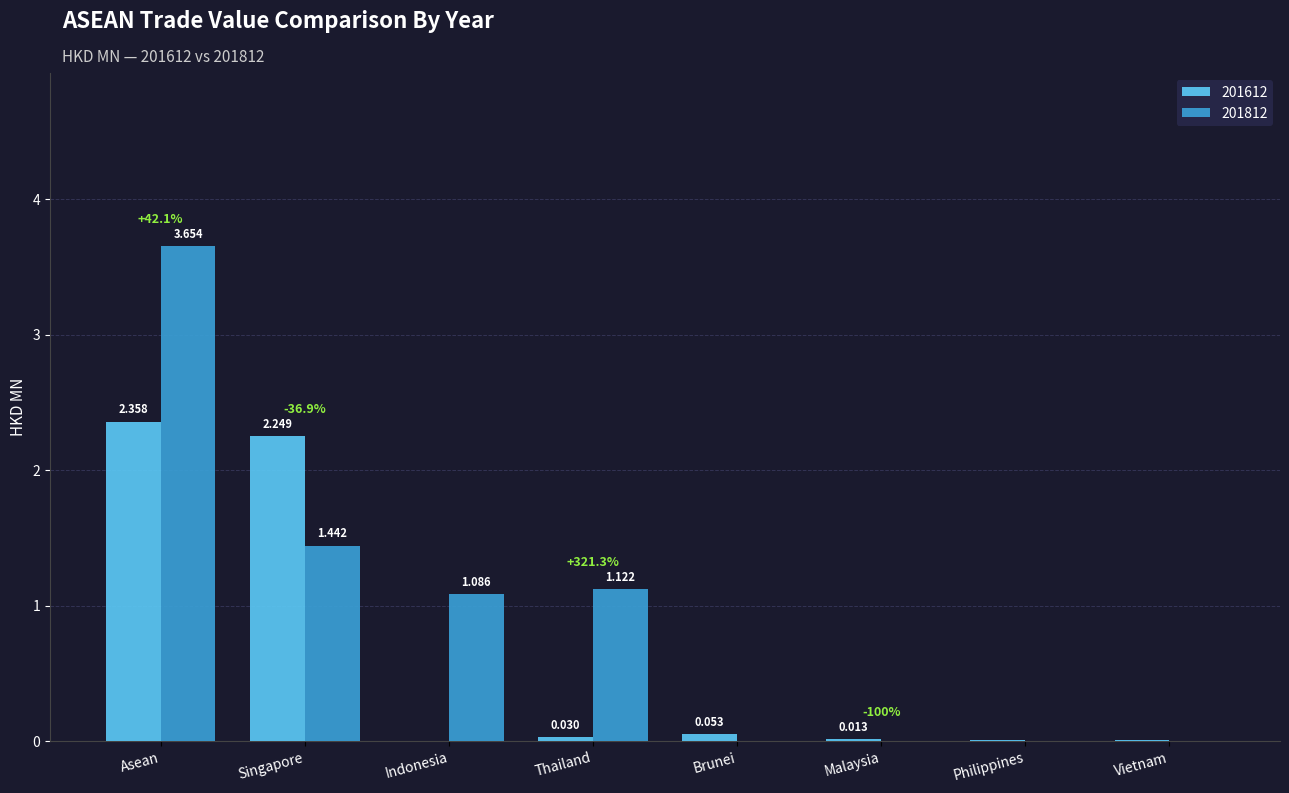

Which series has the widest spread of values?

201812